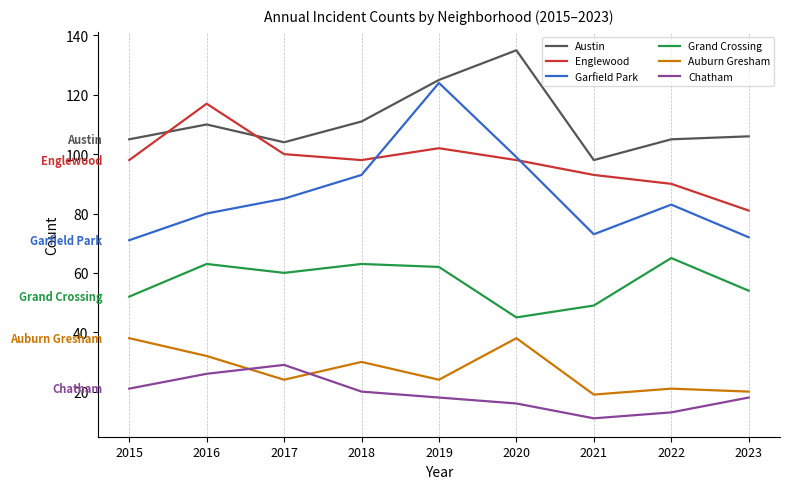

The Chatham series shows 13 at 2022. True or false?

True